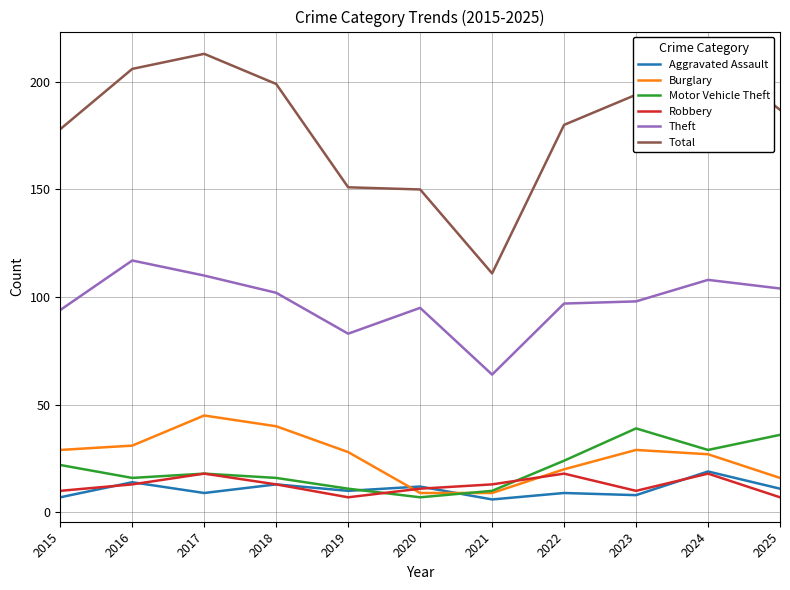

Rank the categories by Total value from highest to lowest.

2017, 2024, 2016, 2018, 2023, 2025, 2022, 2015, 2019, 2020, 2021